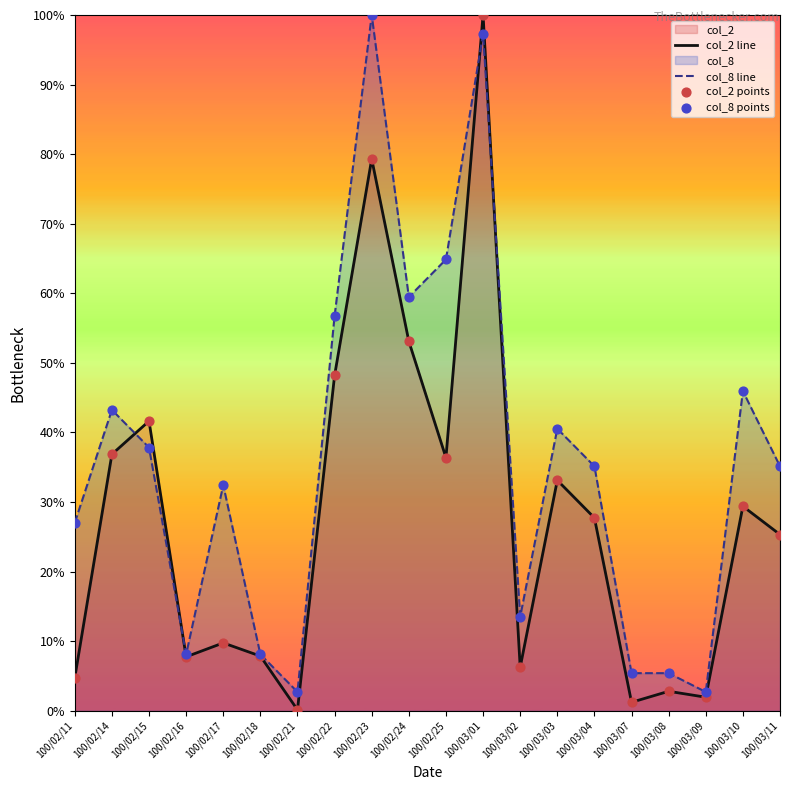

Is the value of col_8 line at 100/03/04 greater than the value of col_2 points at 100/02/24?

No